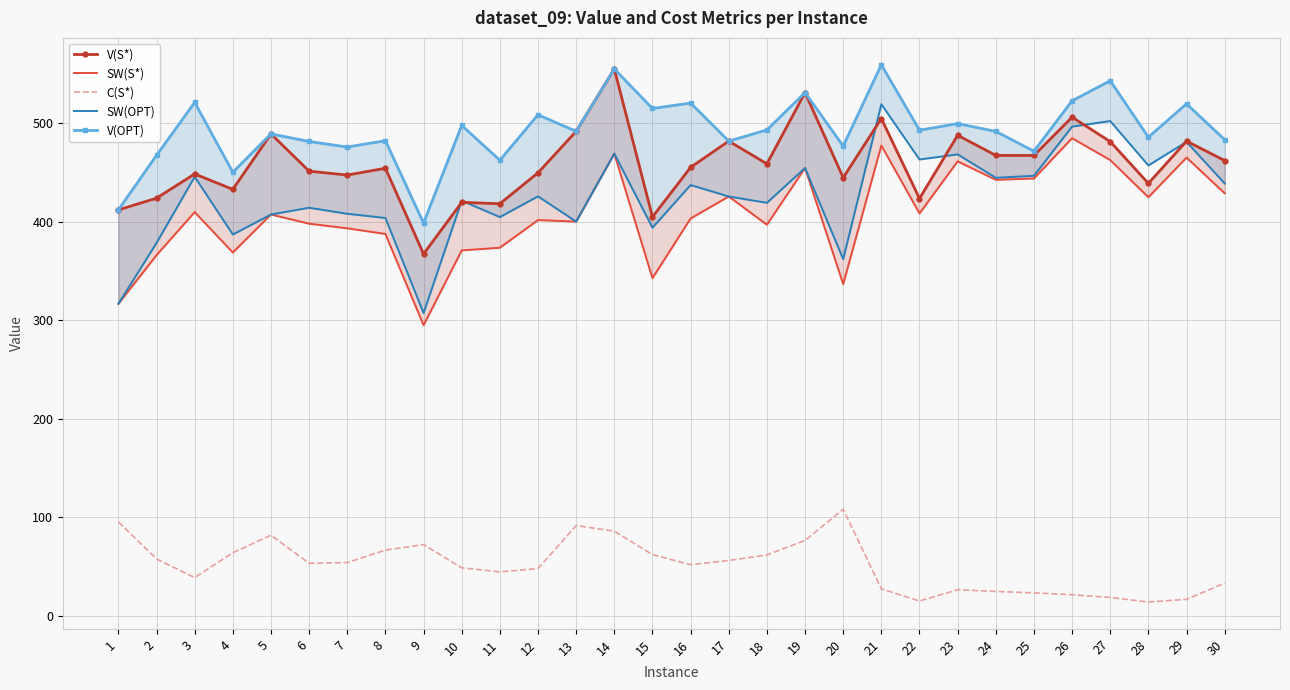

What is the value of the C(S*) point at the 29th from the left?

16.7